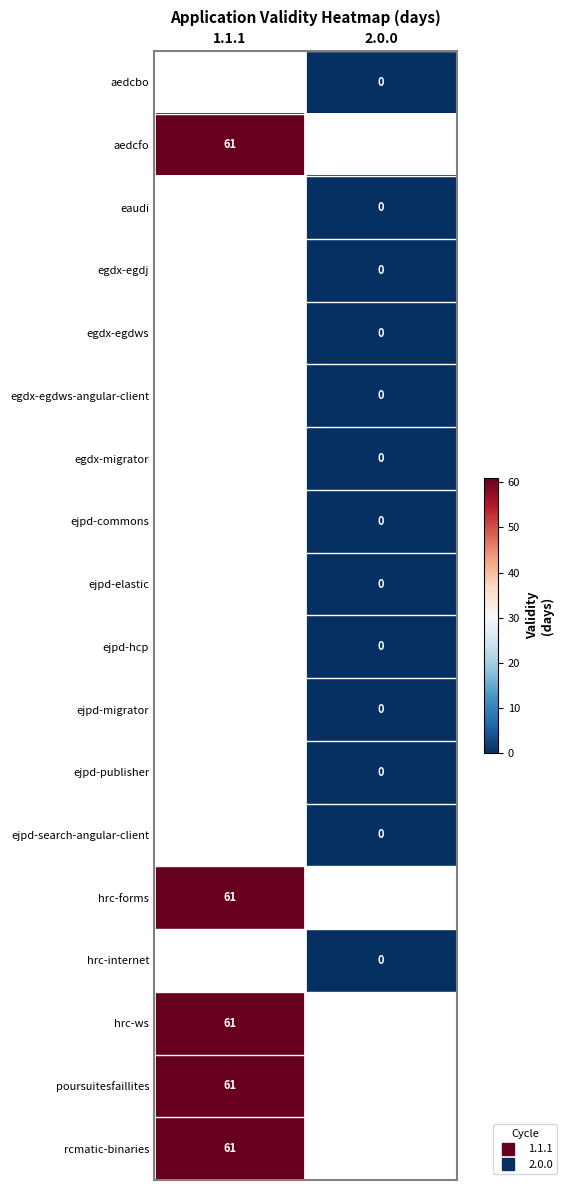

Between 1.1.1 and 2.0.0, which is larger?

2.0.0